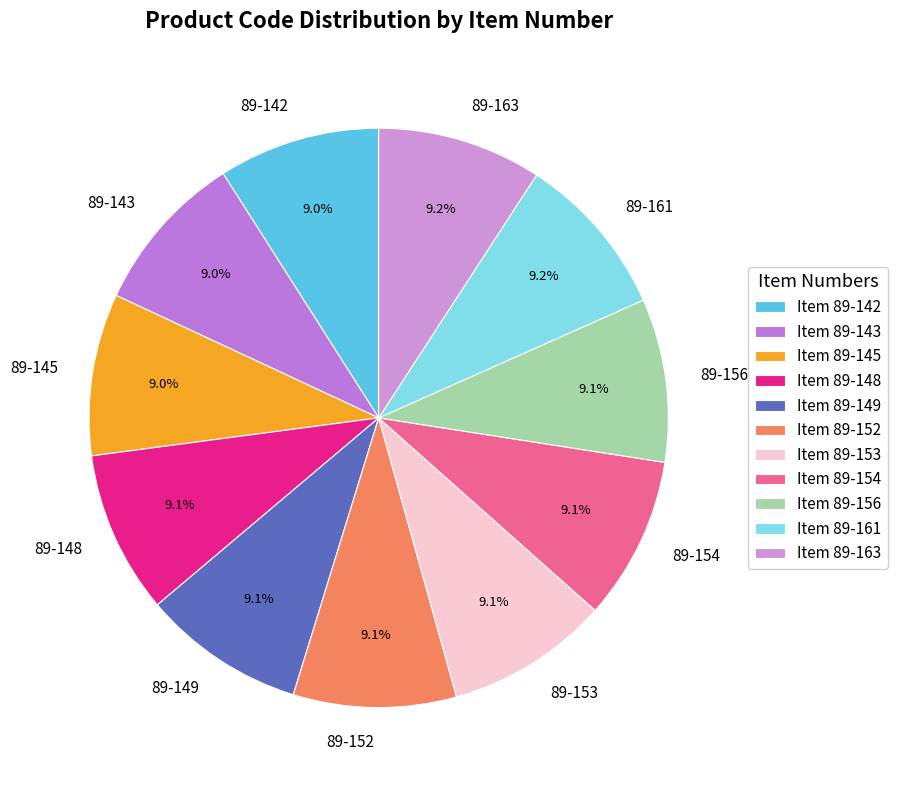

Does any single category account for the majority?

No